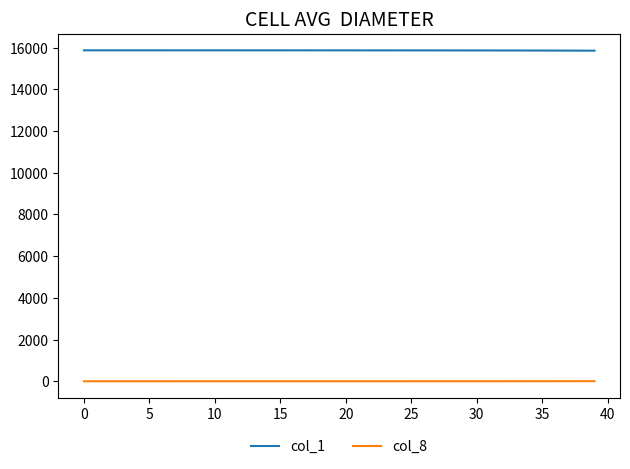

List the series in order of their peak value, highest first.

col_1, col_8